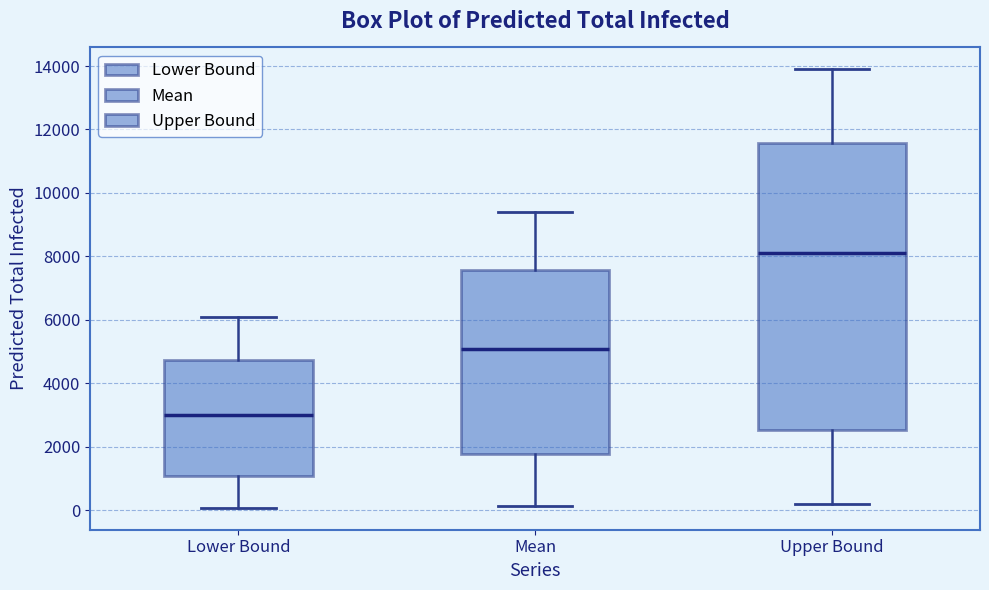

Which box is the tallest, from its lower edge to its upper edge?

Upper Bound